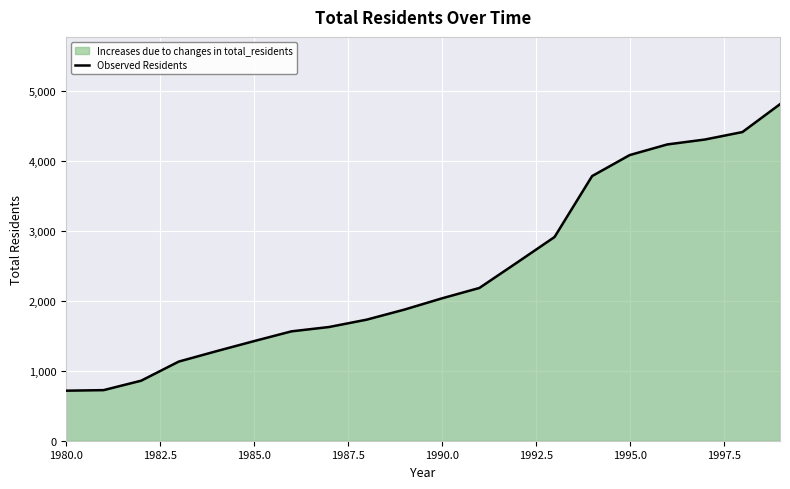

Is it true that the value at 1995.0 is 6409?

False